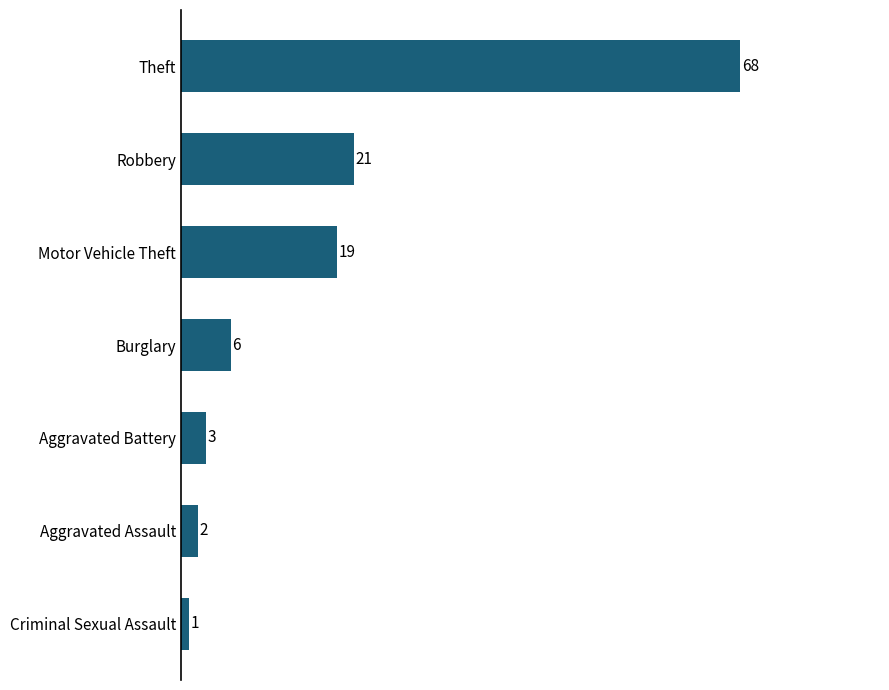

The value at Robbery is 32. True or false?

False